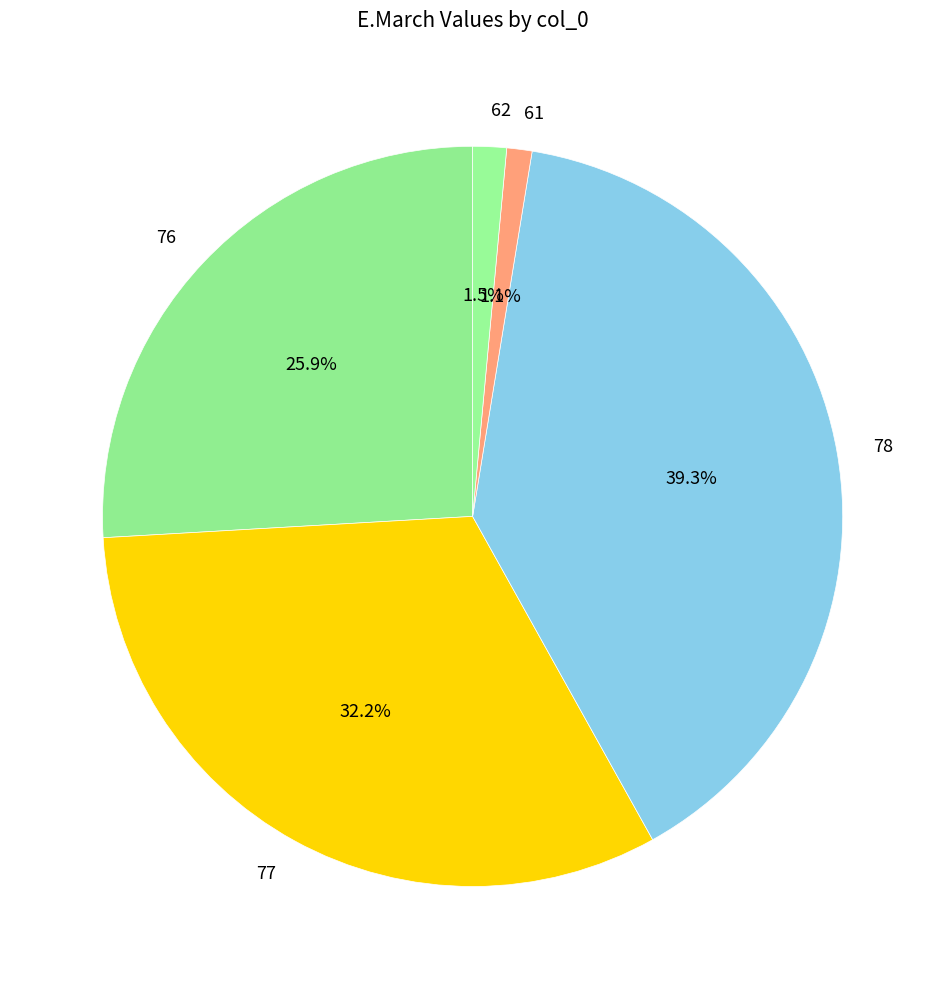

Is there any slice that represents more than half of the pie?

No